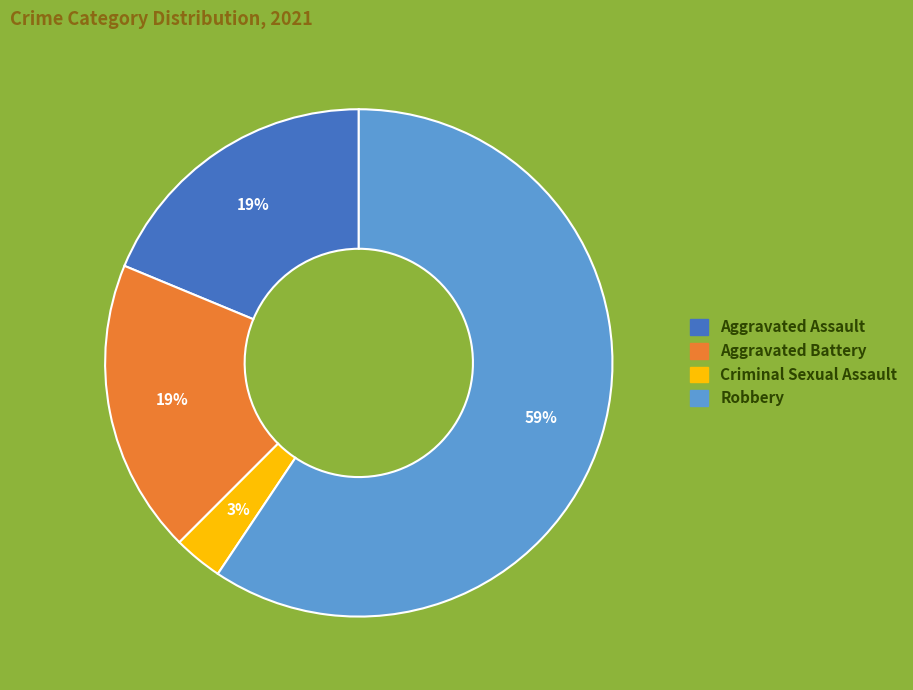

Is there any slice that represents more than half of the pie?

Yes